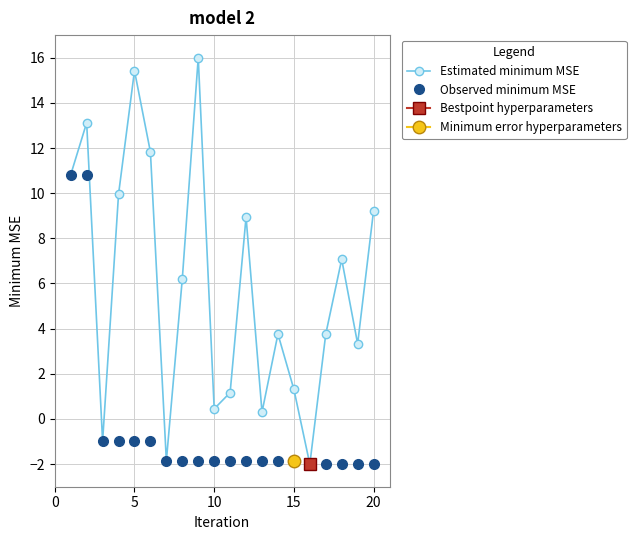

Which series has the widest spread of values?

Estimated minimum MSE